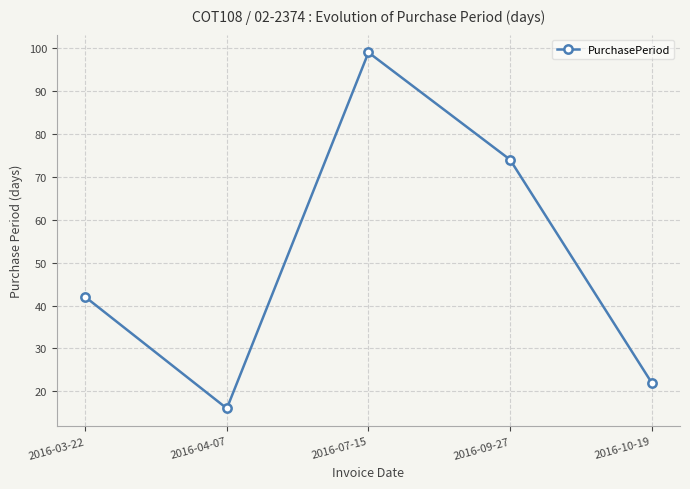

How many lines are shown in the chart?

1